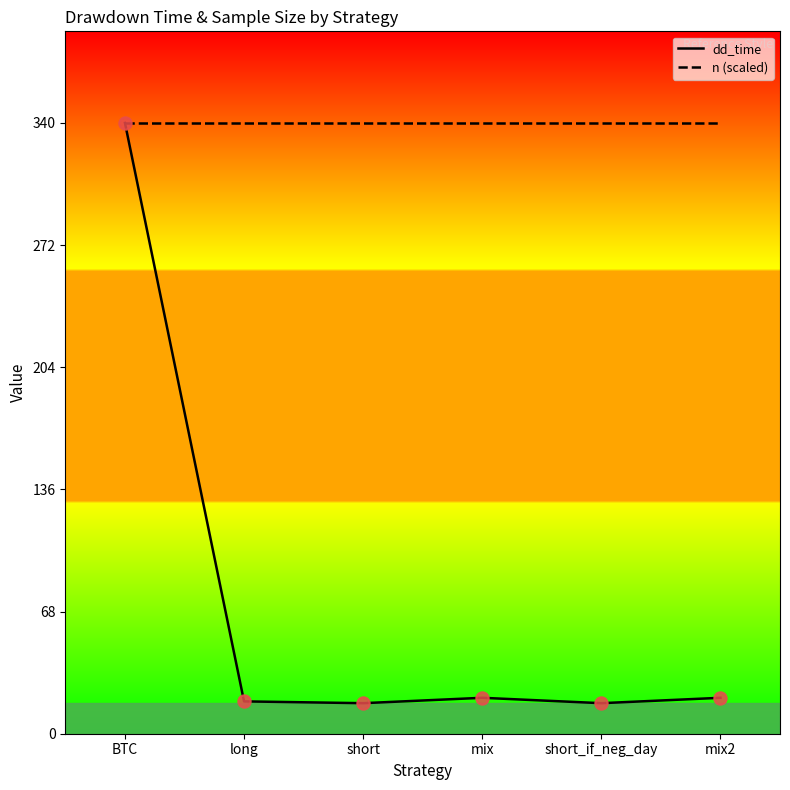

What are all the series names shown in the legend?

dd_time, n (scaled)